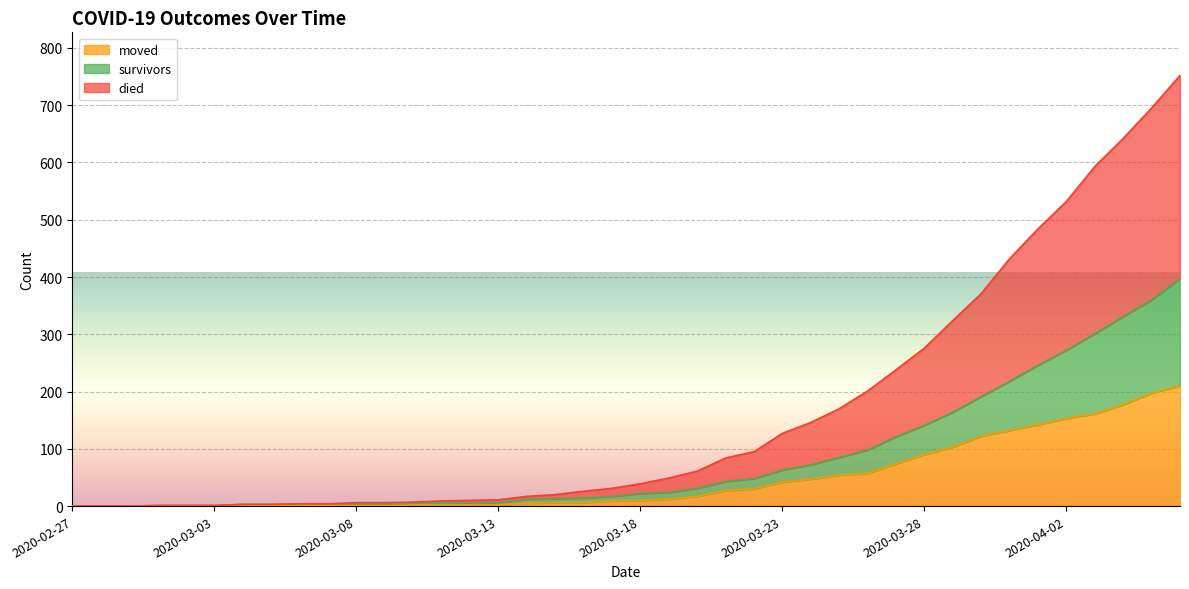

Which series has the widest spread of values?

died